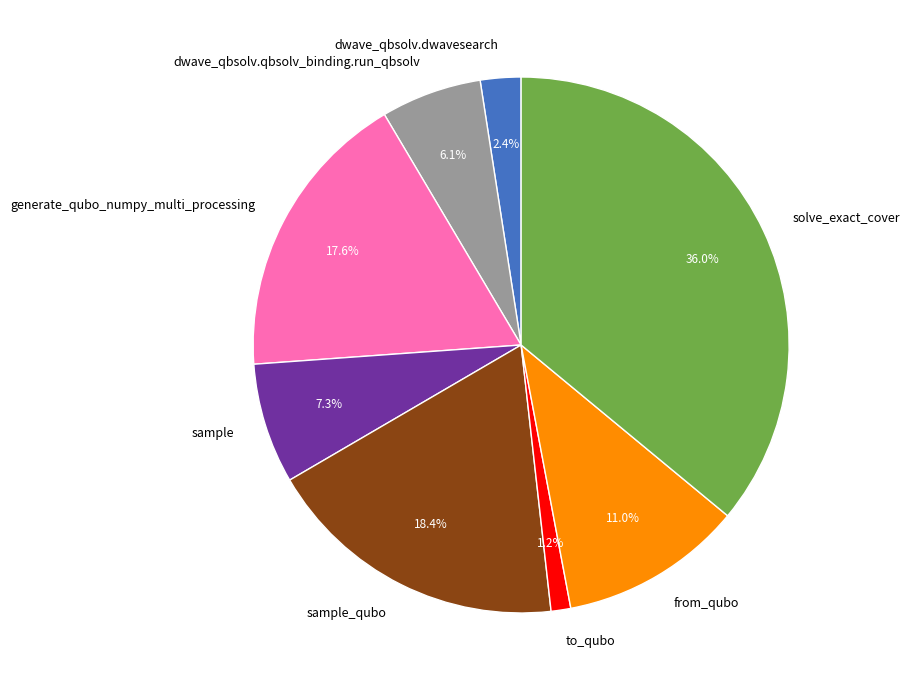

True or false: dwave_qbsolv.qbsolv_binding.run_qbsolv accounts for 14% of the total.

False